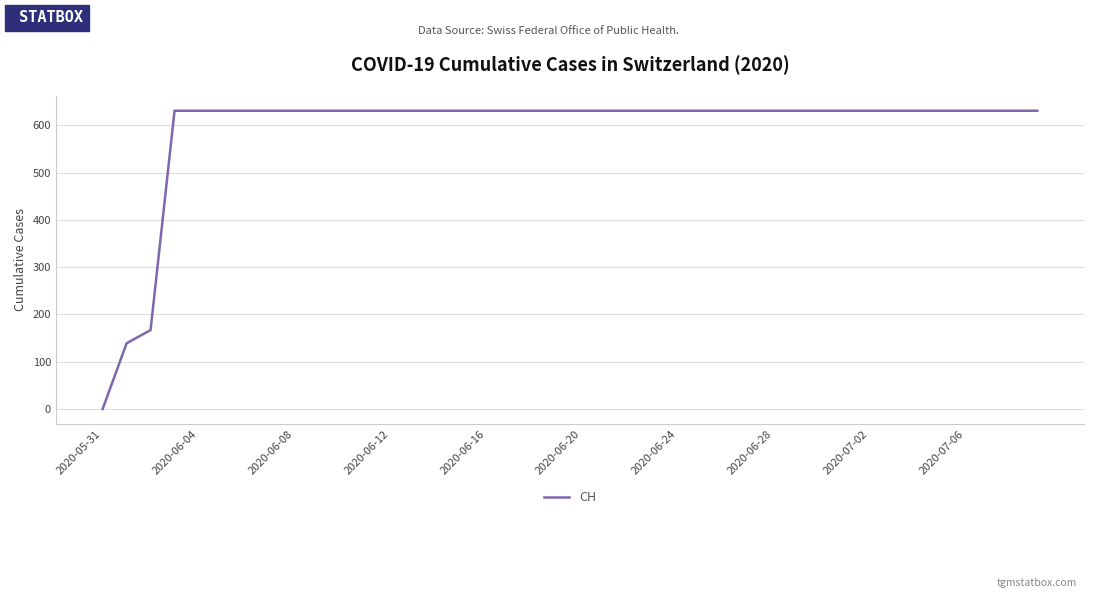

How many distinct data groups are displayed?

1